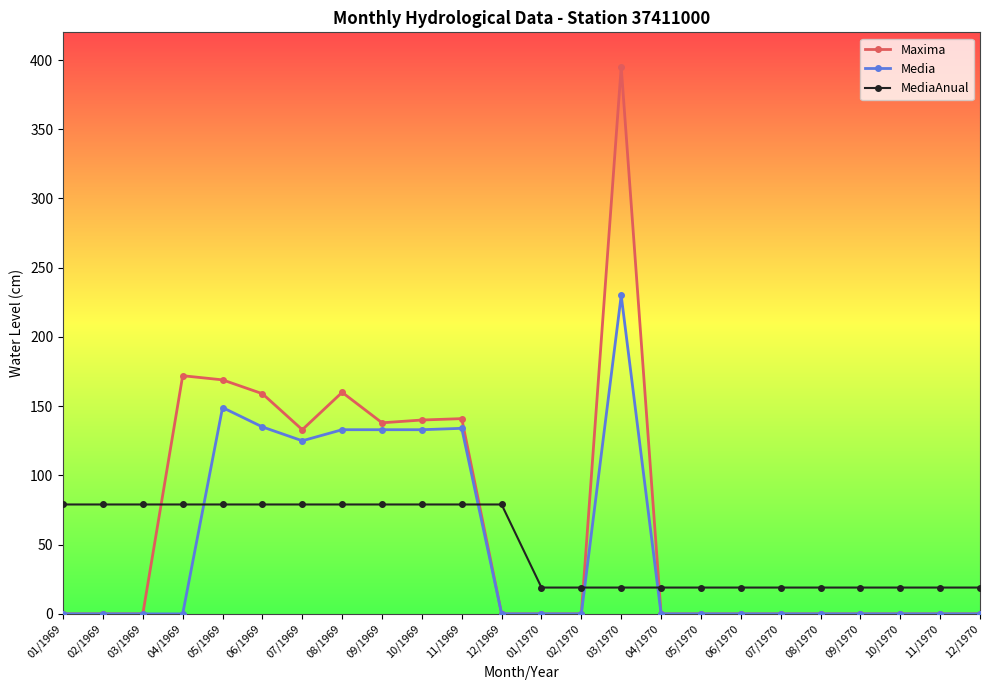

The value of Maxima at 06/1970 is -272. True or false?

False